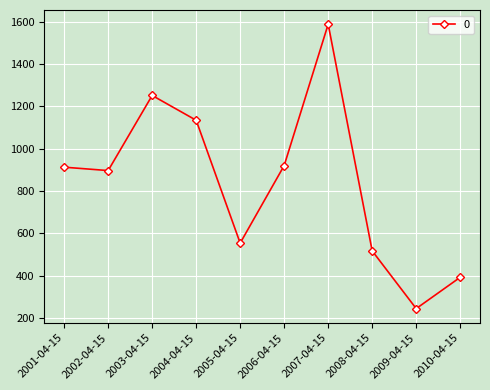

Reading right to left, extract all data points from this chart.

392.9	245.2	517.6	1587.3	920.4	554.3	1134.1	1251.1	896.6	912.6